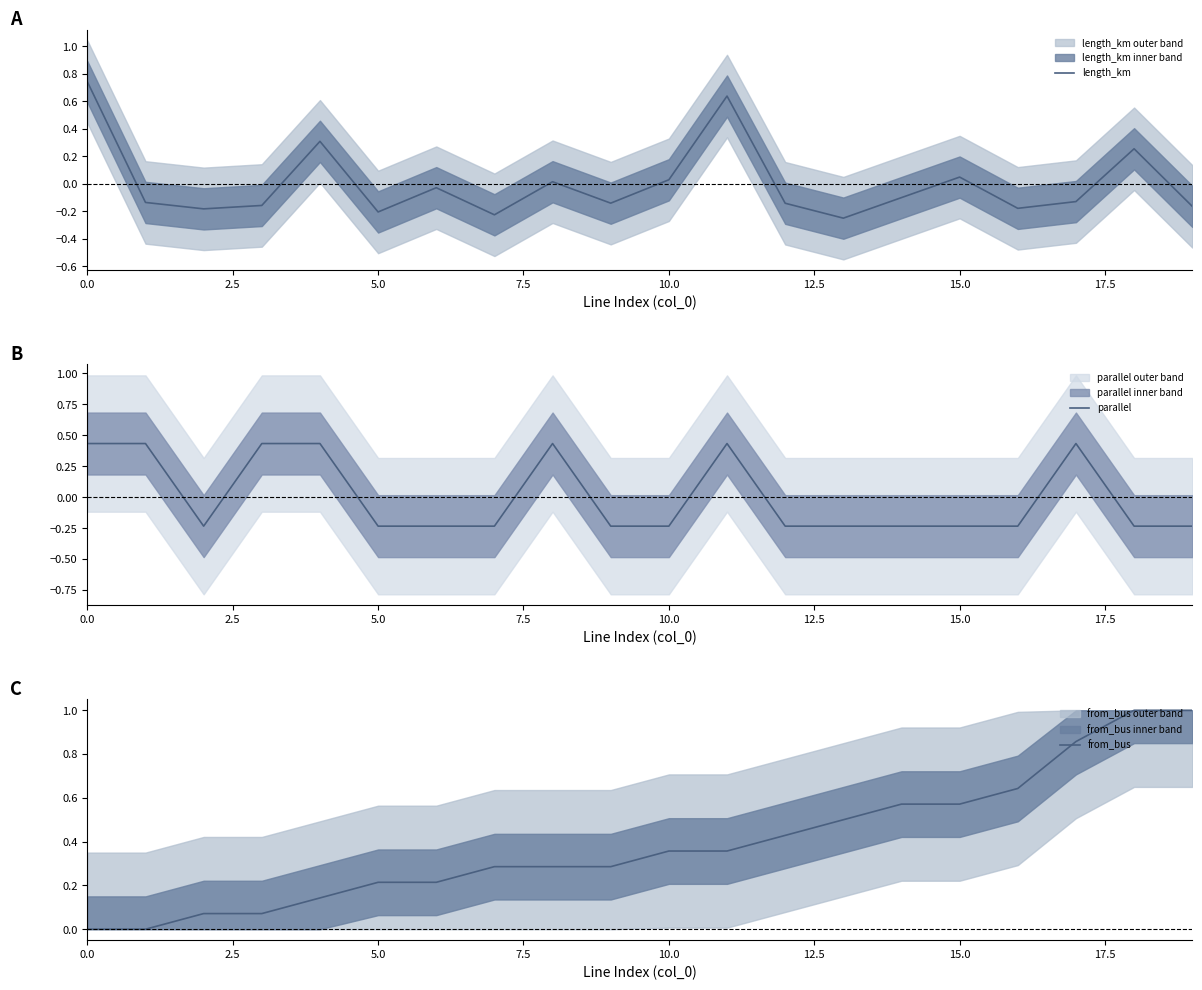

The value of parallel at 15.0 is -0.4. True or false?

False